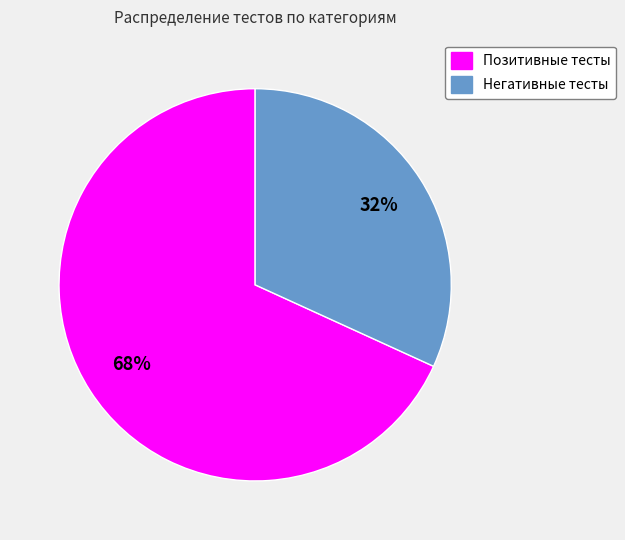

To the nearest percent, what is the difference between the largest and smallest slice percentages?

36%